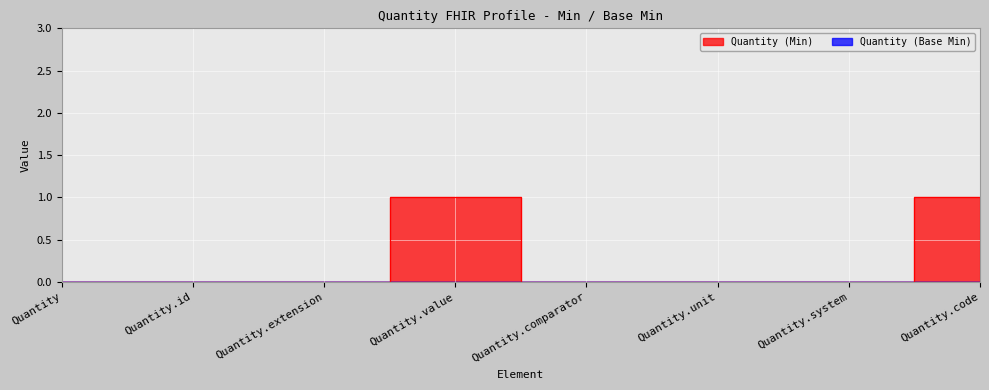

How many series are shown in this chart?

1